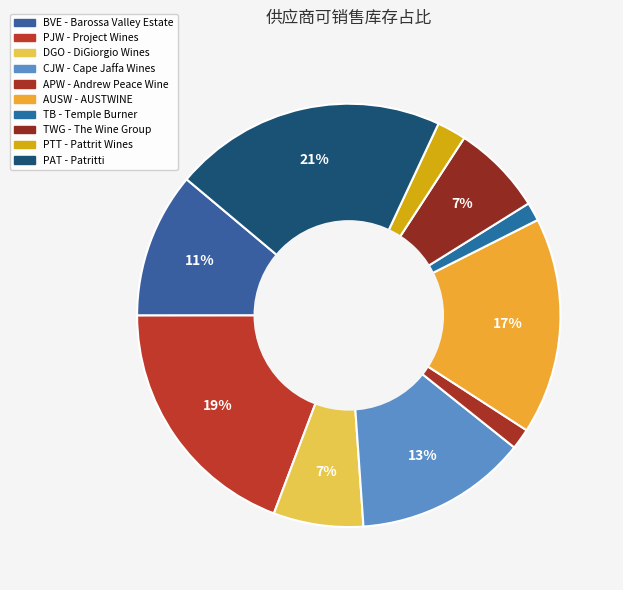

Count the number of slices in the pie.

10